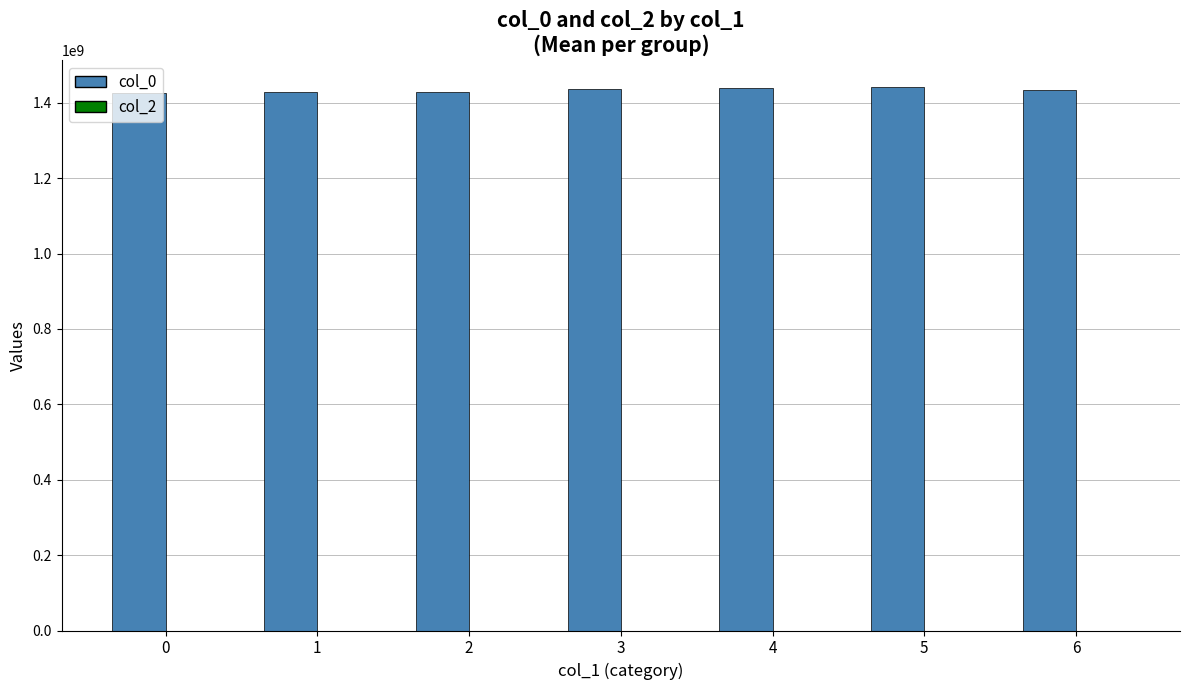

What is the value of the 2nd bar from the left?

1427980120.0